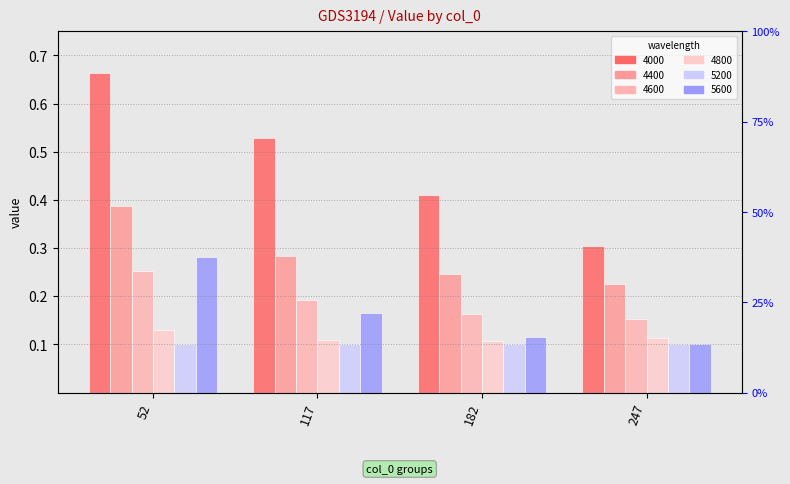

What is the difference between the 4400 values at 117 and 52?

0.1